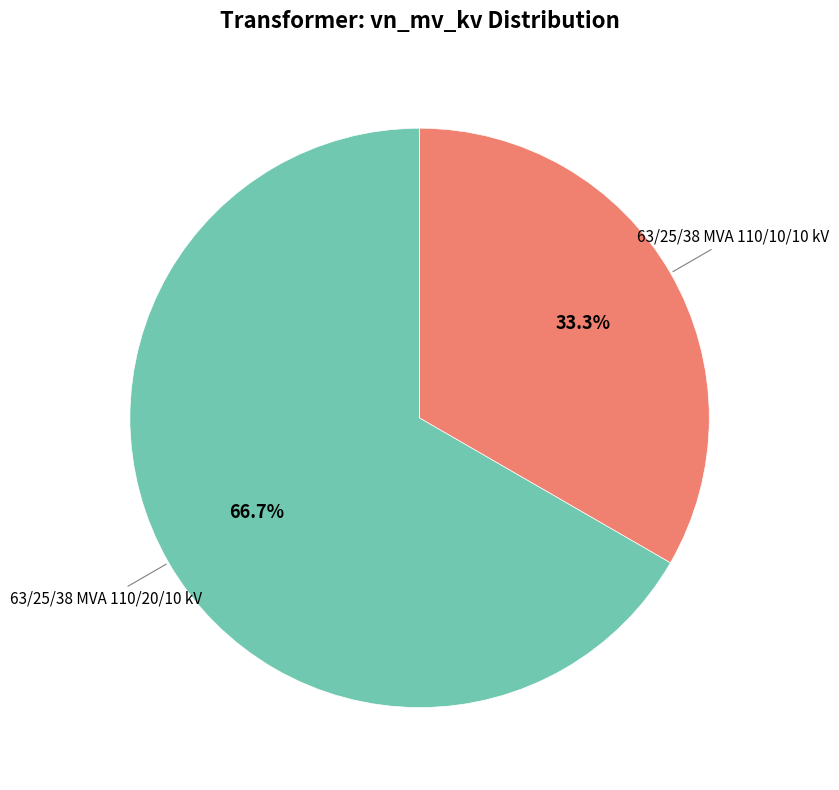

Is there a majority slice in this chart?

Yes